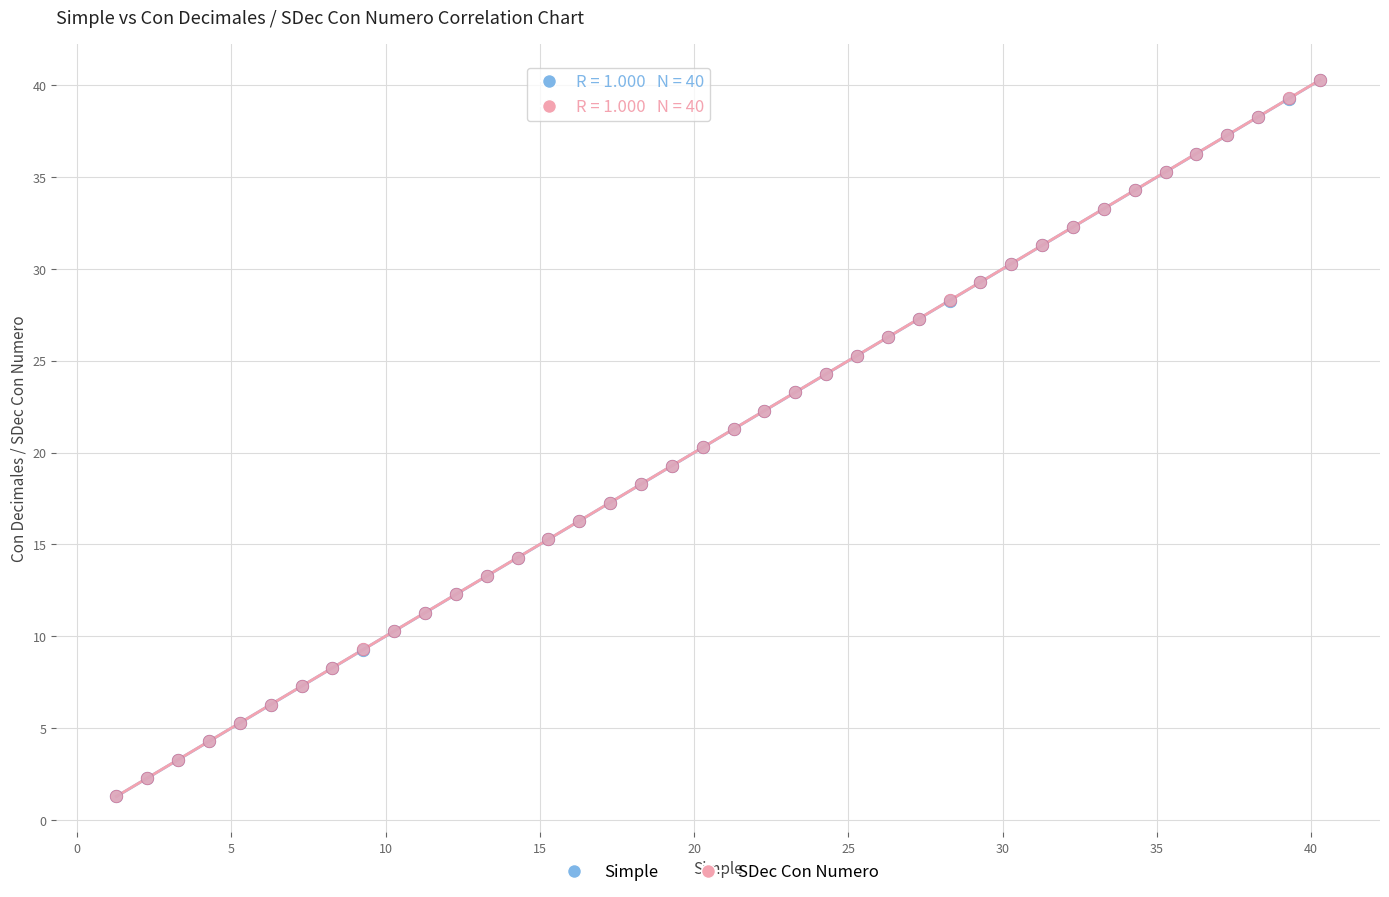

What are all the series names shown in the legend?

Simple, SDec Con Numero